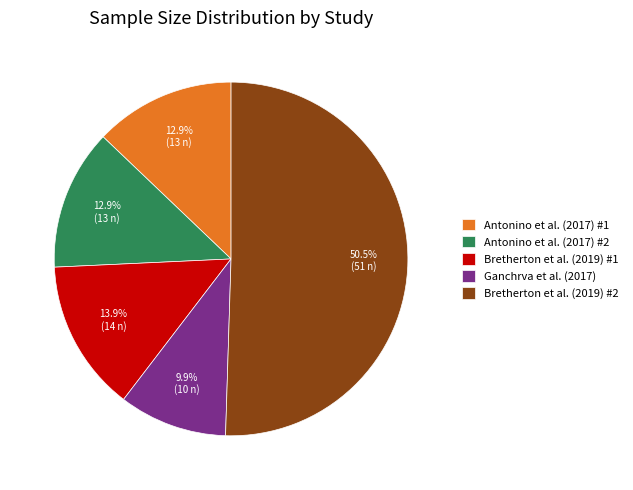

The Antonino et al. (2017) #1 slice represents 13% of the pie. True or false?

True